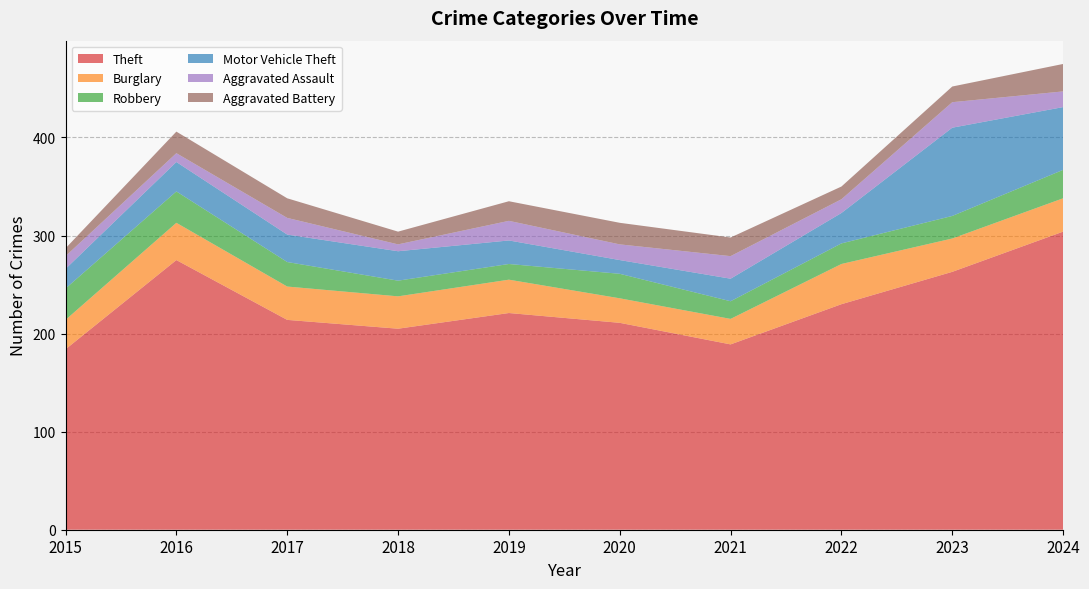

Reading left to right, extract all data points from this chart.

Theft: 184	275	214	205	221	211	189	230	263	304
Burglary: 30	38	34	33	34	25	26	41	34	34
Robbery: 32	32	25	16	16	25	18	21	23	29
Motor Vehicle Theft: 20	30	28	30	24	14	23	31	90	64
Aggravated Assault: 13	9	17	7	20	16	23	14	26	16
Aggravated Battery: 8	22	20	13	20	22	19	13	16	28